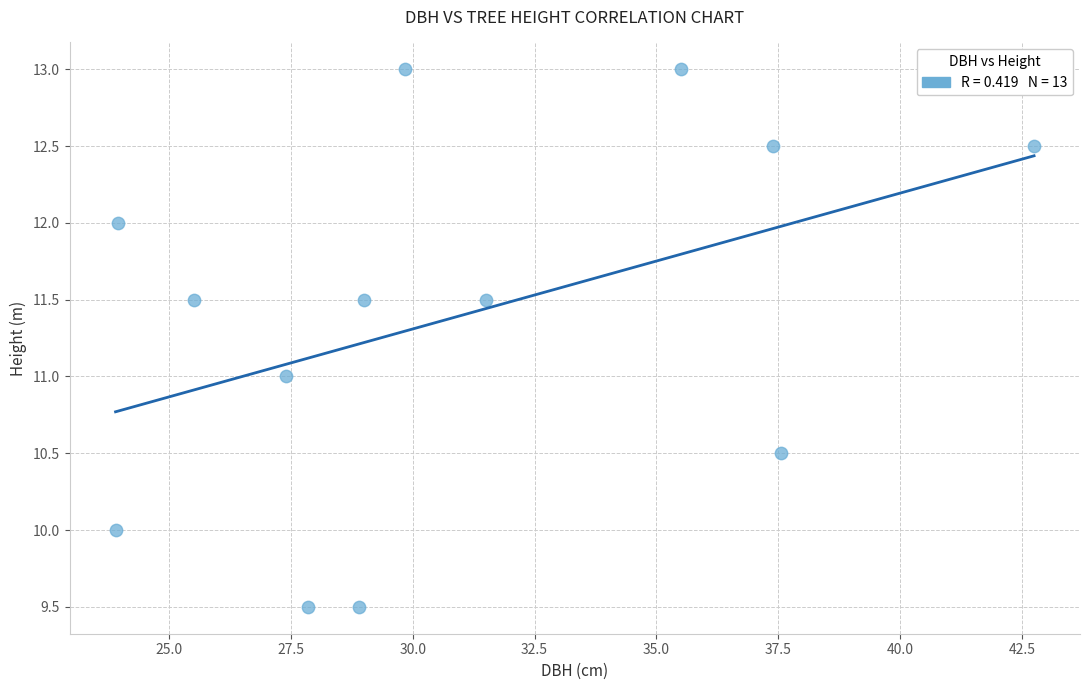

What is the range of X values (max minus min)?

18.9